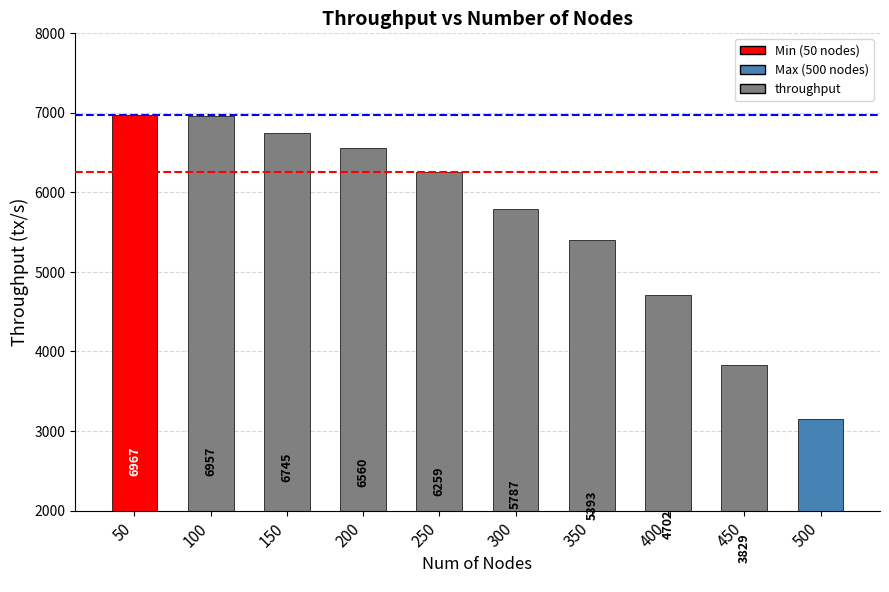

At which category does the chart reach its minimum across all series?

500